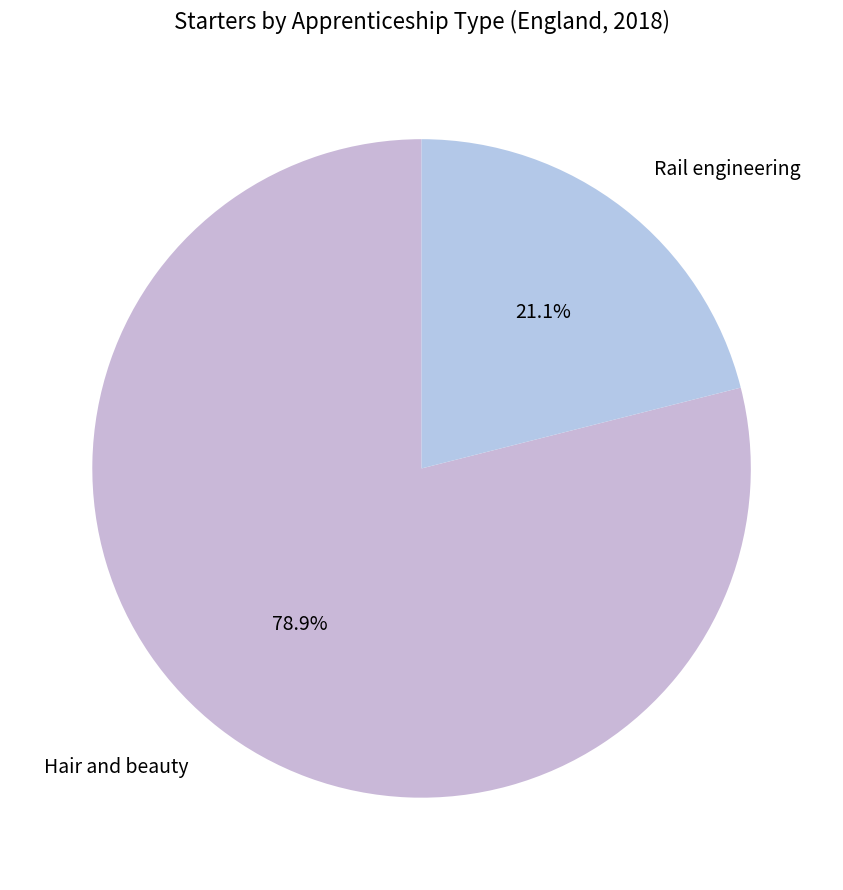

To the nearest percent, what is the difference between the largest and smallest slice percentages?

58%